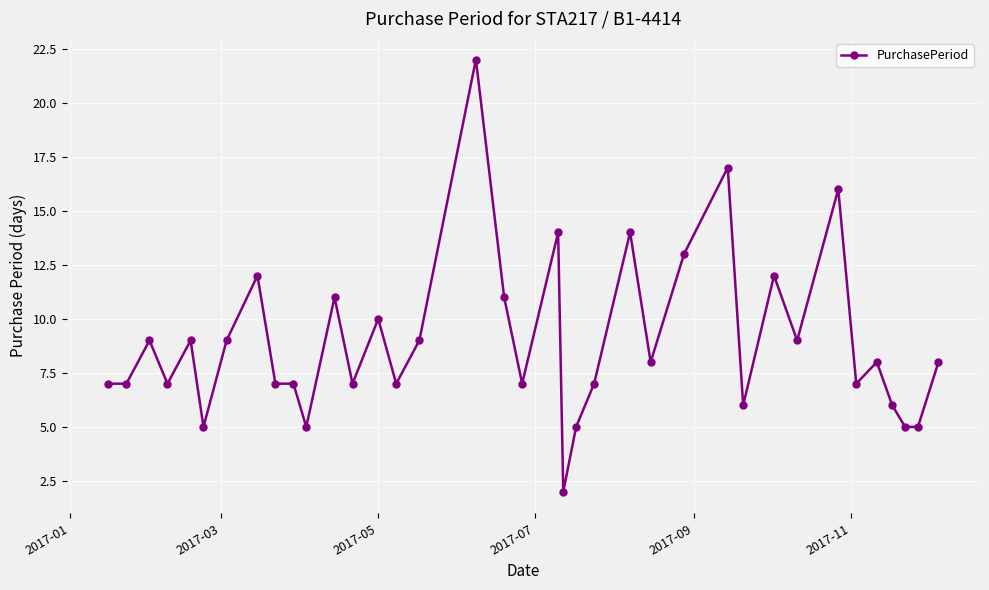

What is the average value?

9